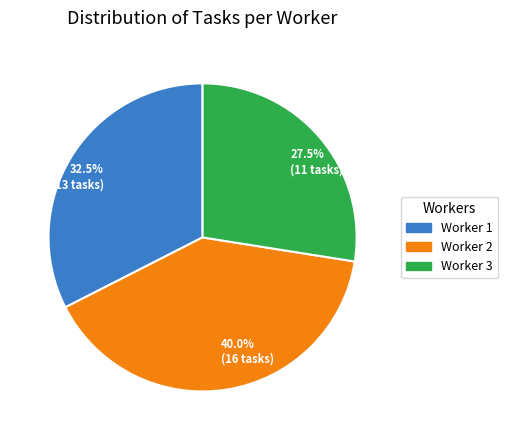

Does 40.0% (16 tasks) account for over 50% of the chart?

No